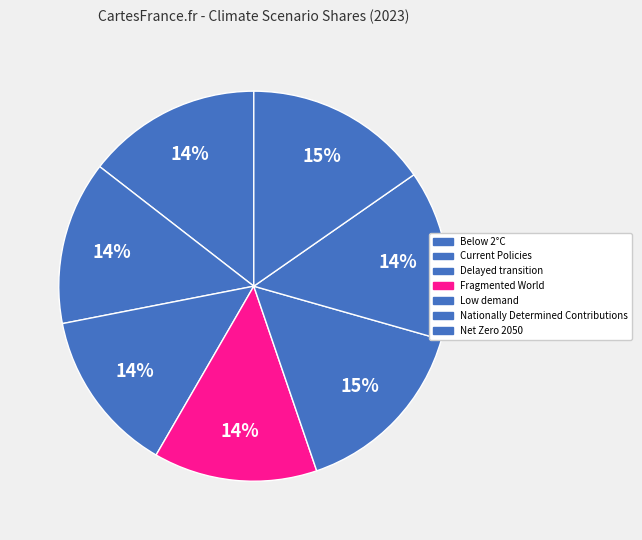

To the nearest percent, what is the difference between the Nationally Determined Contributions and Current Policies slice percentages?

1%